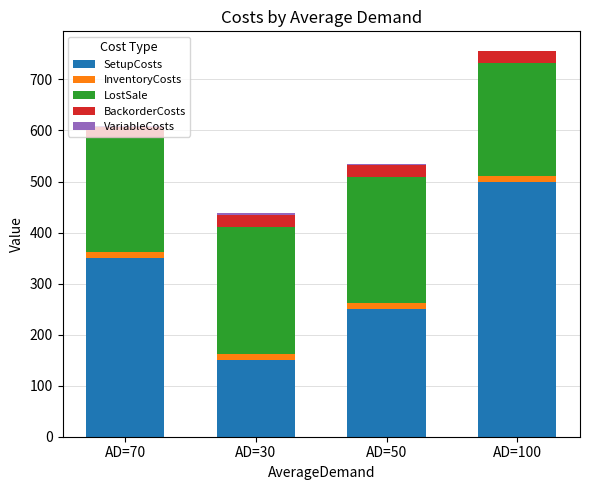

What is the sum of the SetupCosts values at AD=30 and AD=50?

400.0